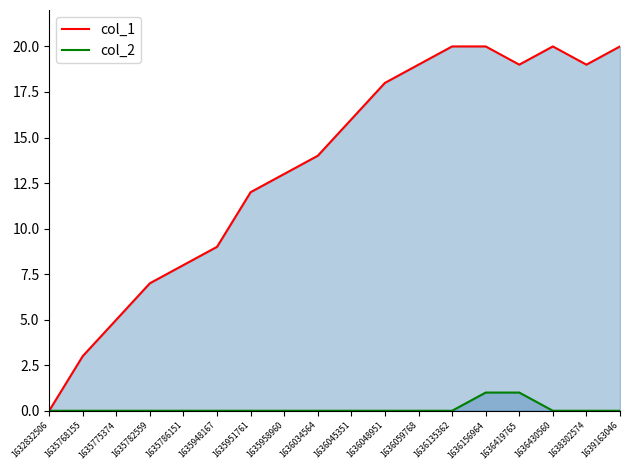

How many distinct data groups are displayed?

2